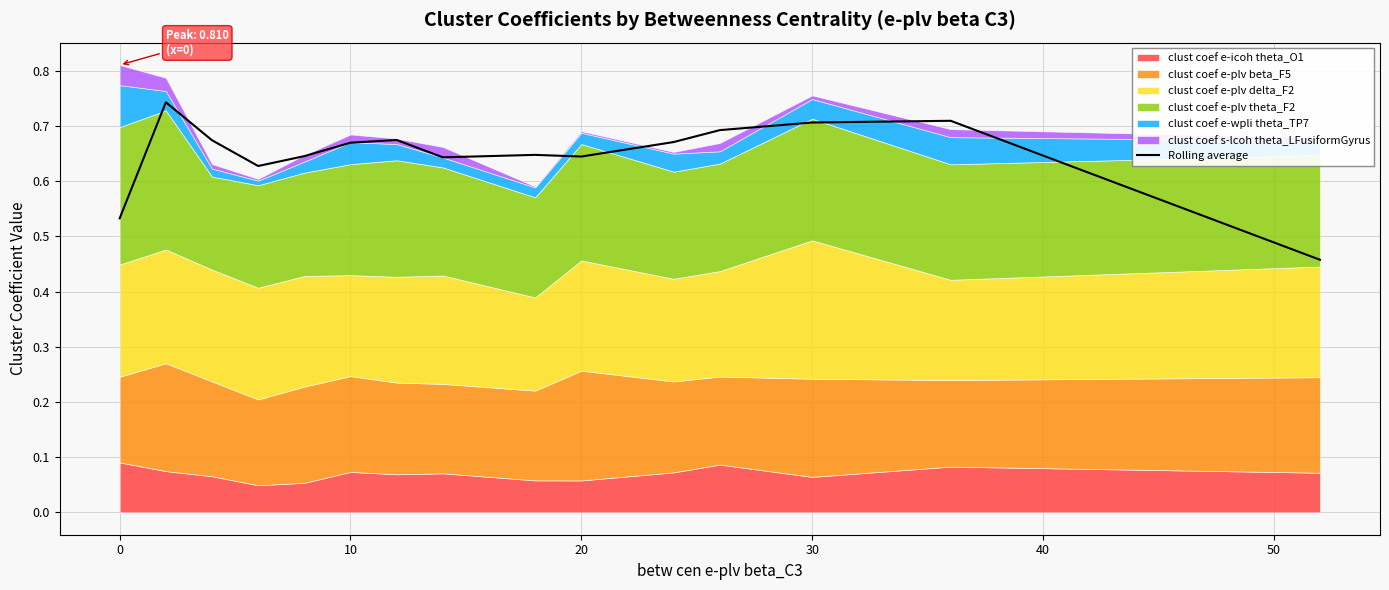

The value of Rolling average at 10 is 1.1. True or false?

False